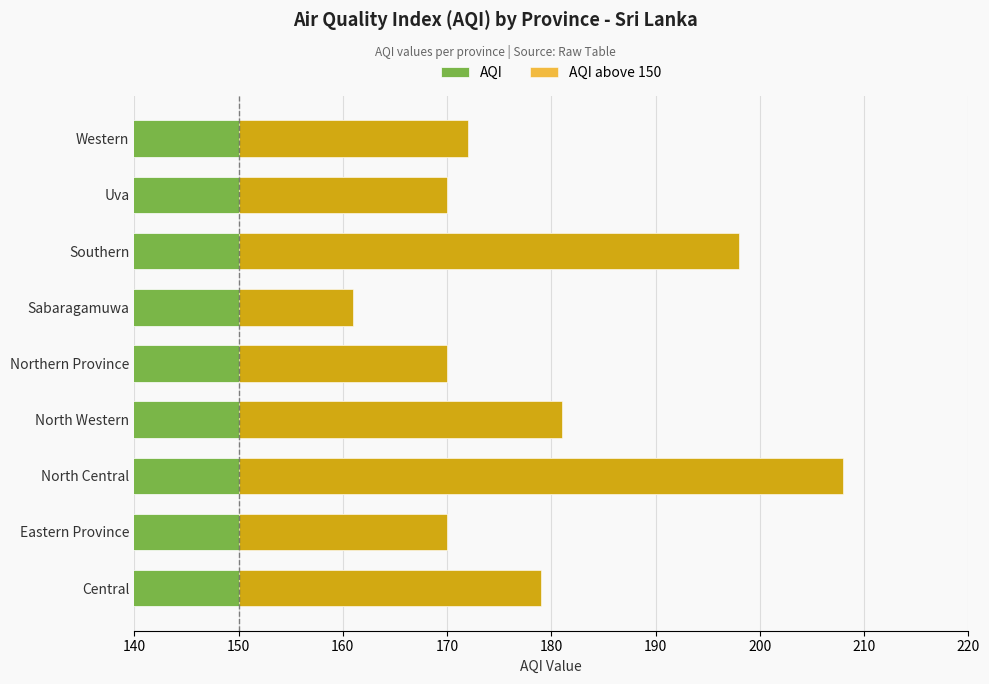

What is the total value across all series at Eastern Province?

190